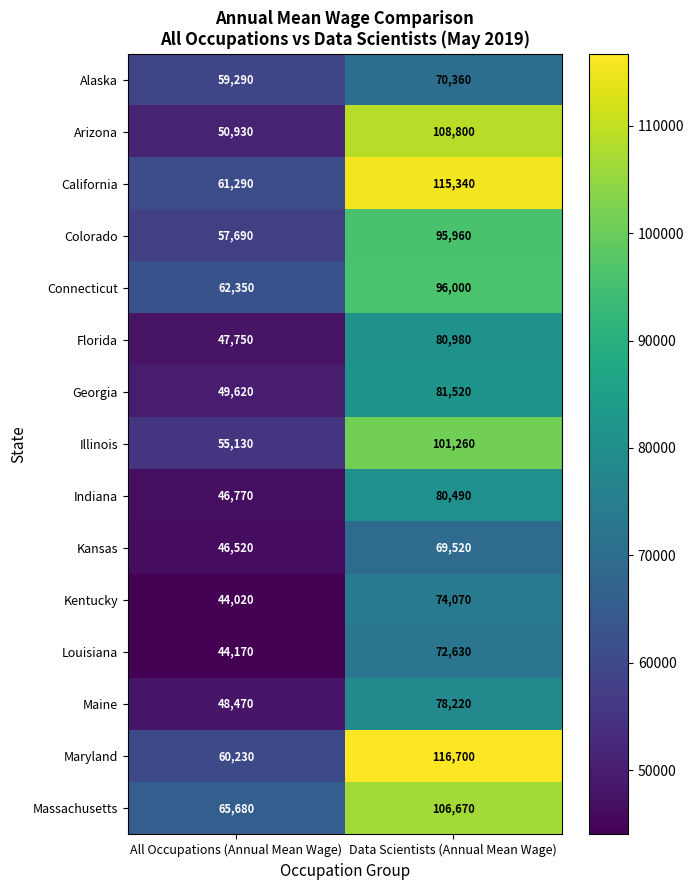

At how many categories does at least one series exceed 48450?

2